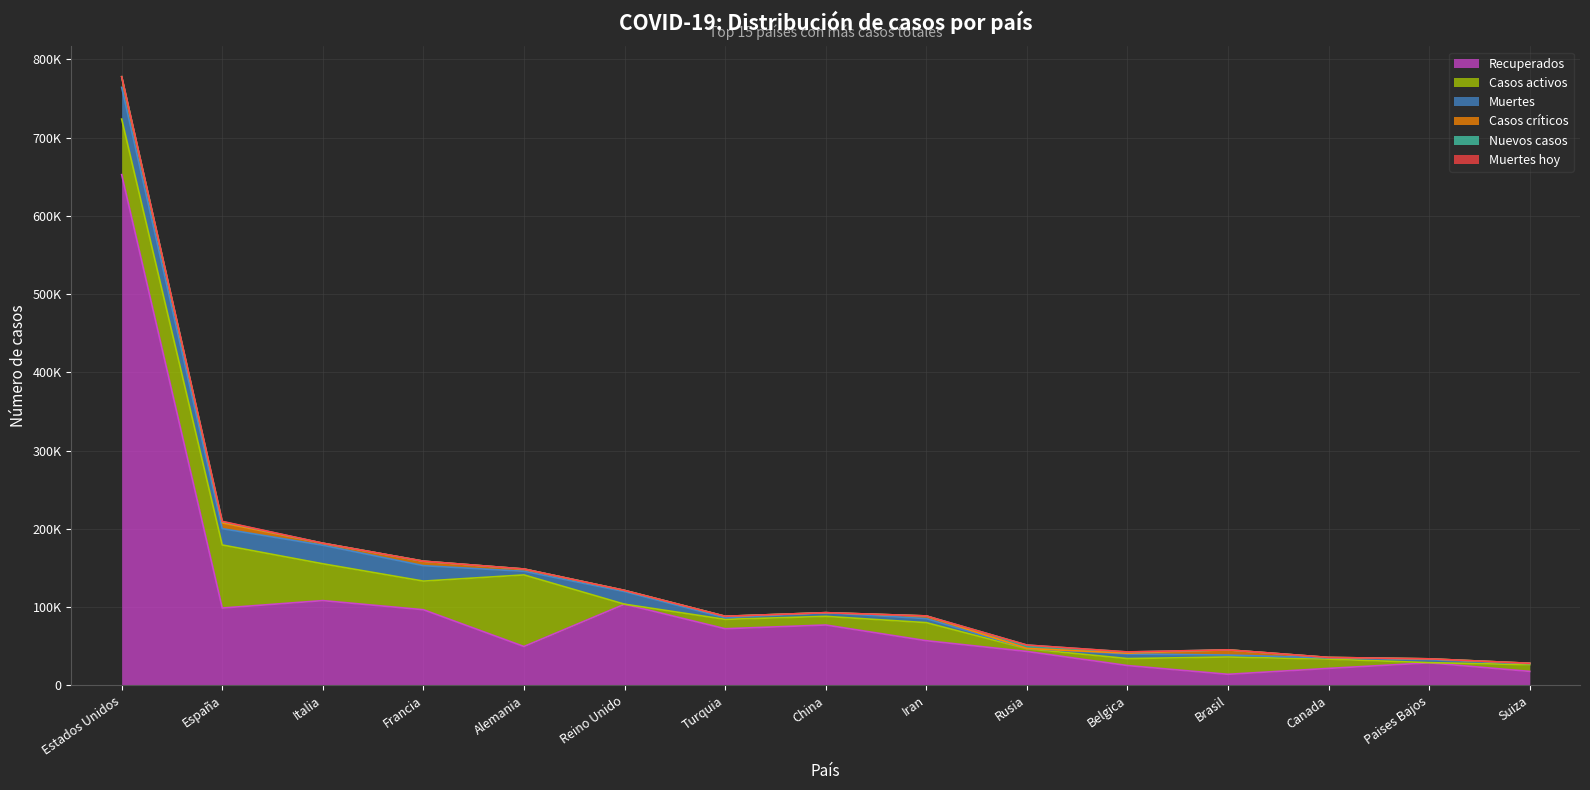

Rank the categories by Recuperados value from highest to lowest.

Estados Unidos, Italia, Reino Unido, España, Francia, China, Turquia, Iran, Alemania, Rusia, Paises Bajos, Belgica, Canada, Suiza, Brasil